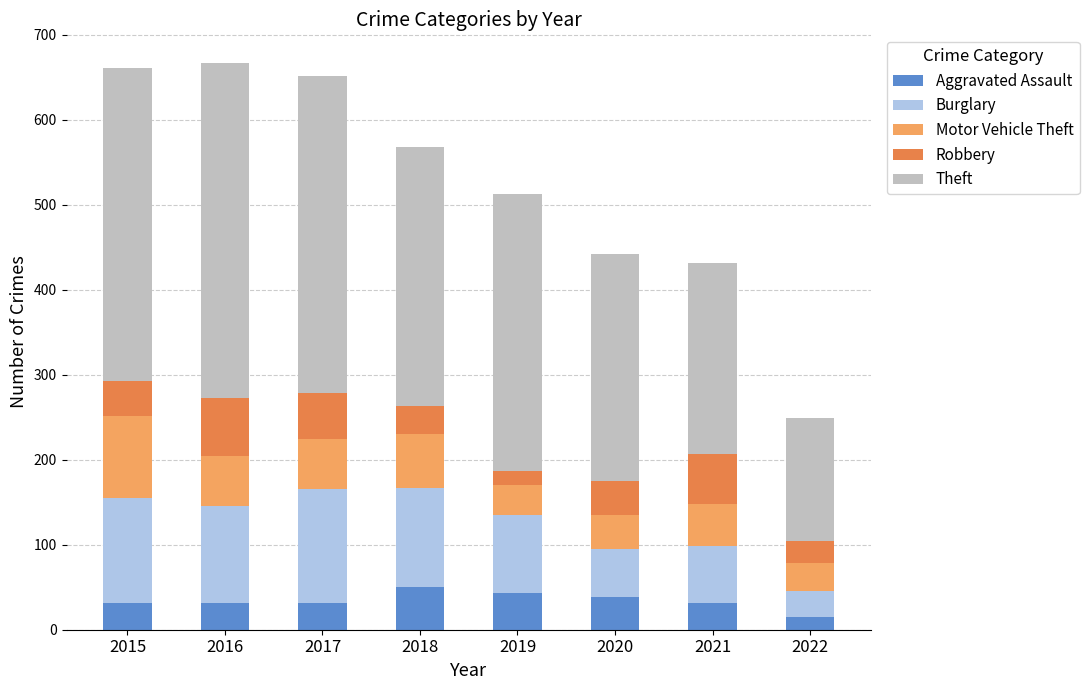

What is the sum of all Aggravated Assault values?

275